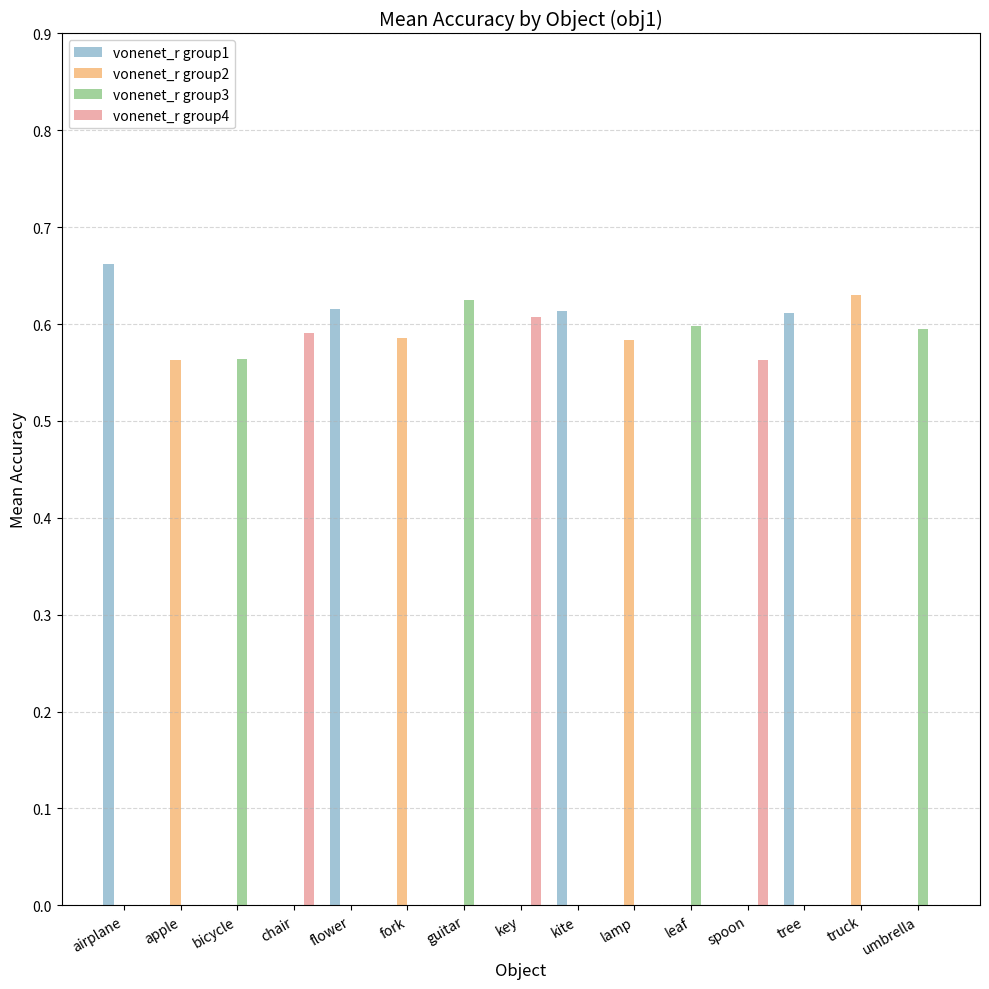

Which series has the largest total across all categories?

vonenet_r group1